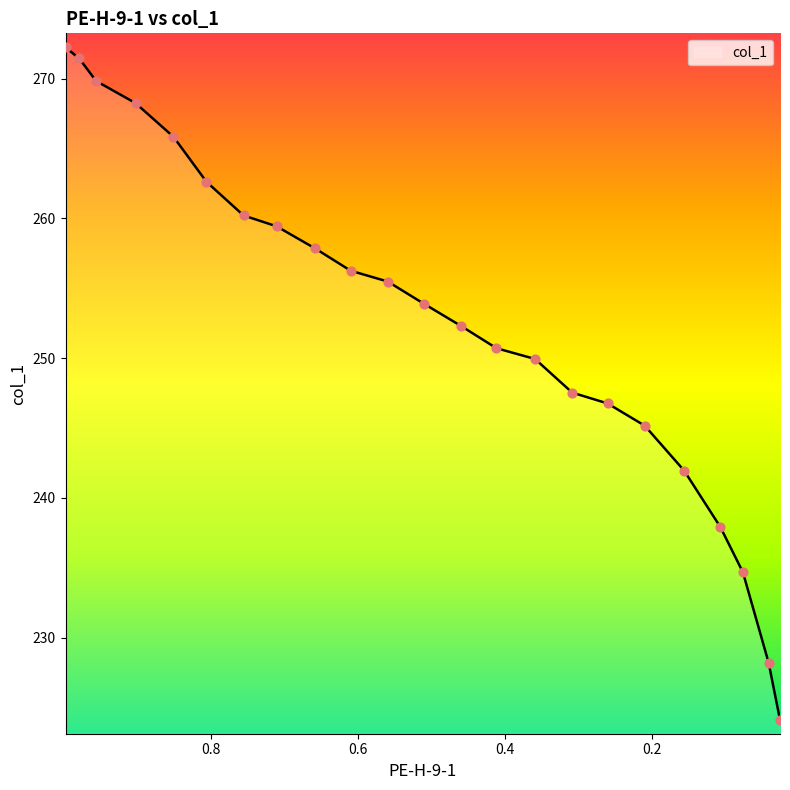

What is the ratio of the value at 0.3081 to the value at 0.2094?

1.0